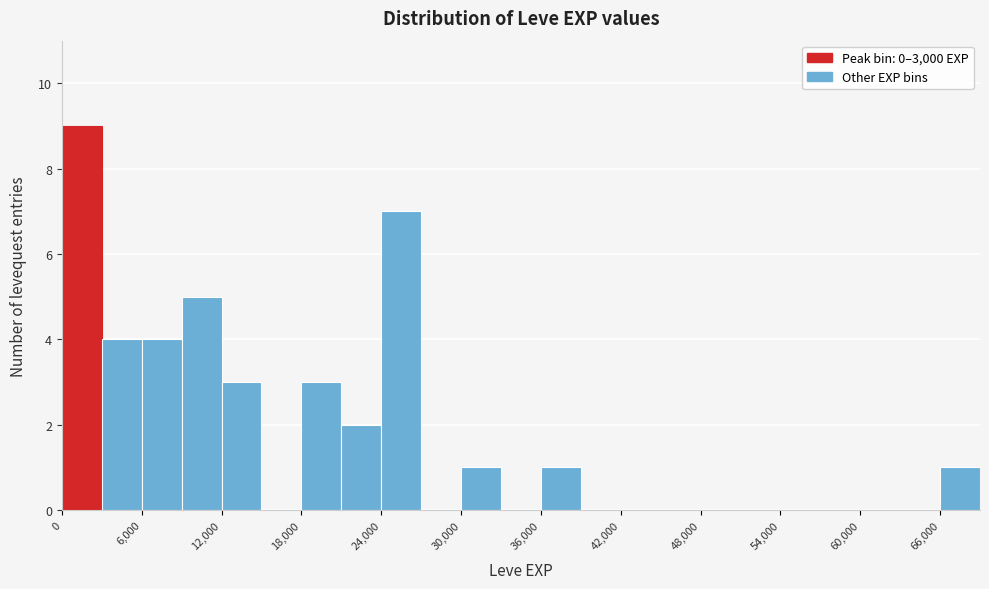

Around what value on the x-axis is the tallest bar? Give the approximate position of its centre, as read against the axis.

2000